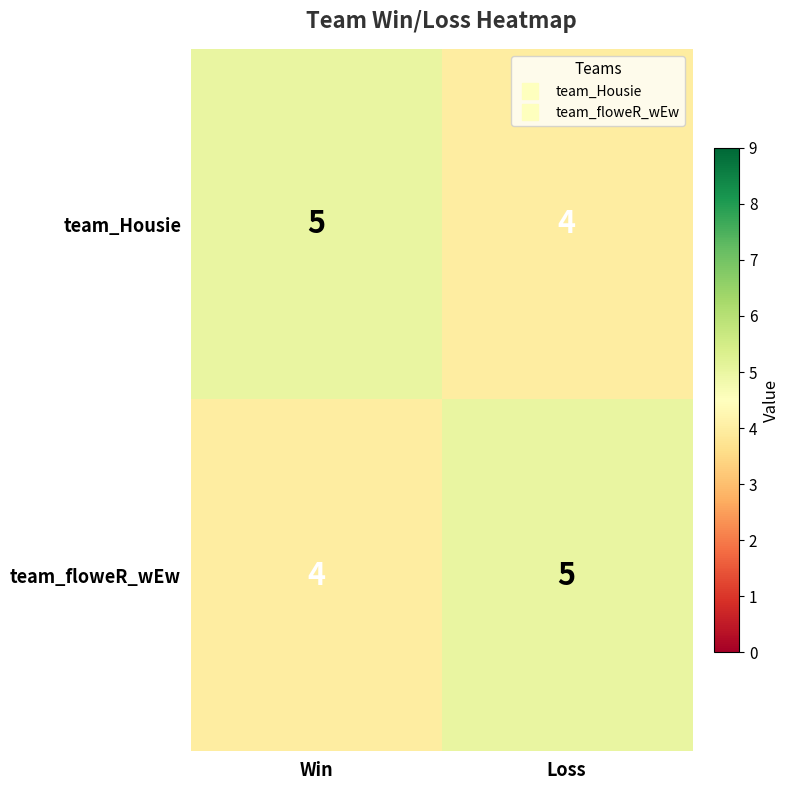

What is the maximum value shown in the chart?

5